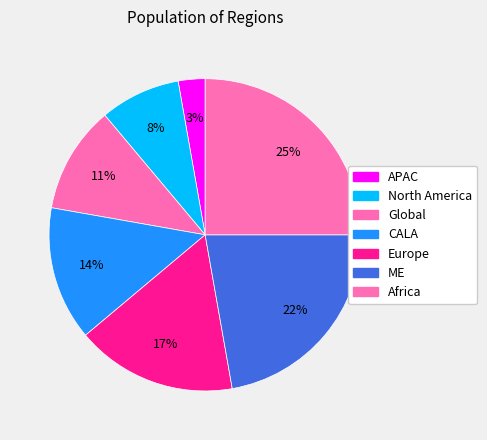

How many segments does this pie chart have?

7